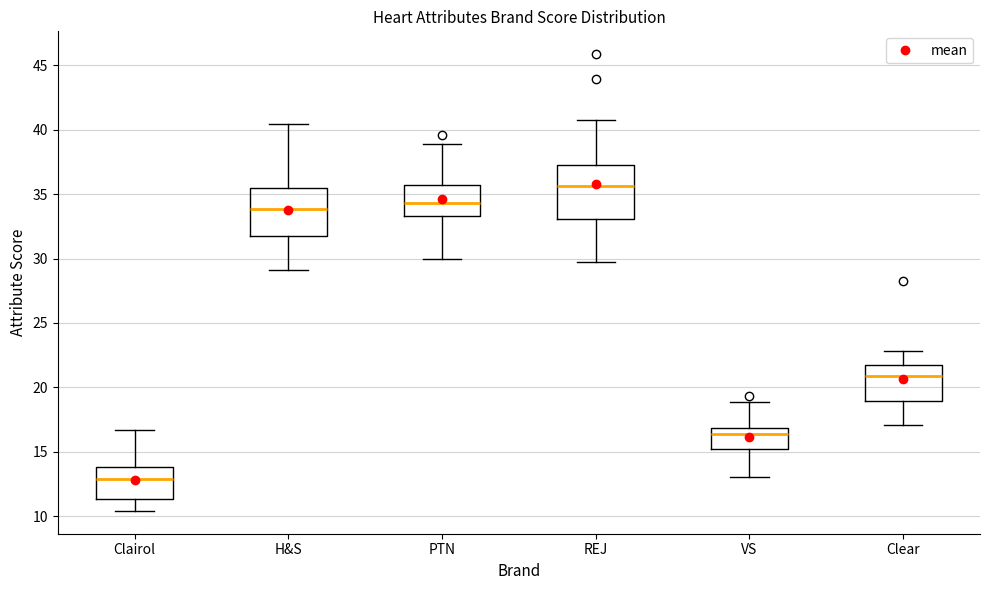

Reading left to right, transcribe this box plot: for each box, give where its median line is, the range the box spans, and where its two whiskers end, as read against the y-axis. The values are not printed on the chart, so give them approximately, as read against the axis.

Clairol: median 13.0, box 11.5 to 14.0, whiskers 10.5 to 16.5
H&S: median 34.0, box 31.5 to 35.5, whiskers 29.0 to 40.5
PTN: median 34.5, box 33.5 to 35.5, whiskers 30.0 to 39.0
REJ: median 35.5, box 33.0 to 37.5, whiskers 30.0 to 41.0
VS: median 16.5, box 15.0 to 17.0, whiskers 13.0 to 19.0
Clear: median 21.0, box 19.0 to 21.5, whiskers 17.0 to 23.0